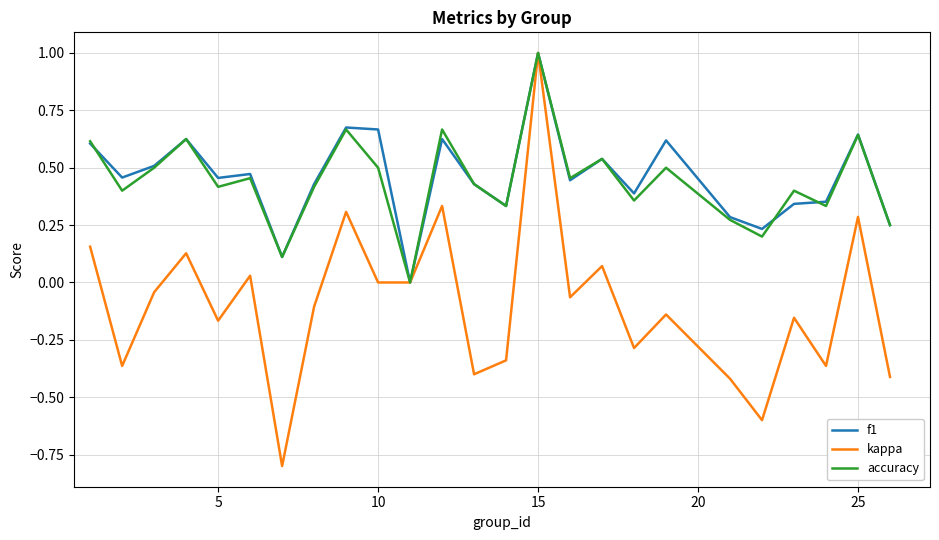

What is the greatest value displayed?

1.0